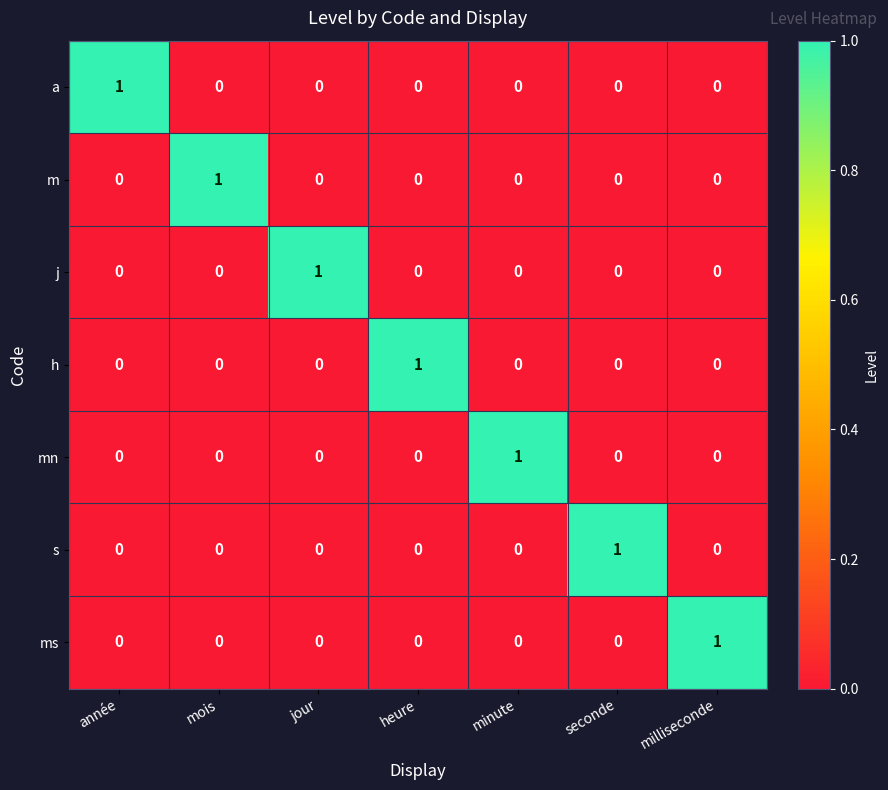

At which label does a reach its peak?

année